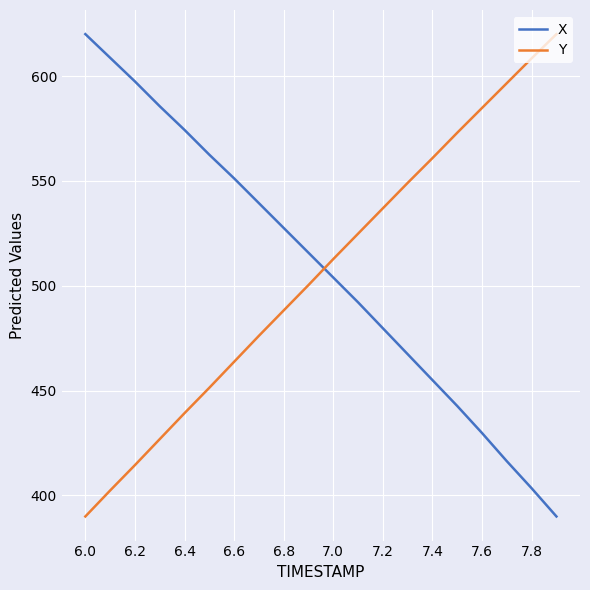

How many times do X and Y cross each other?

1